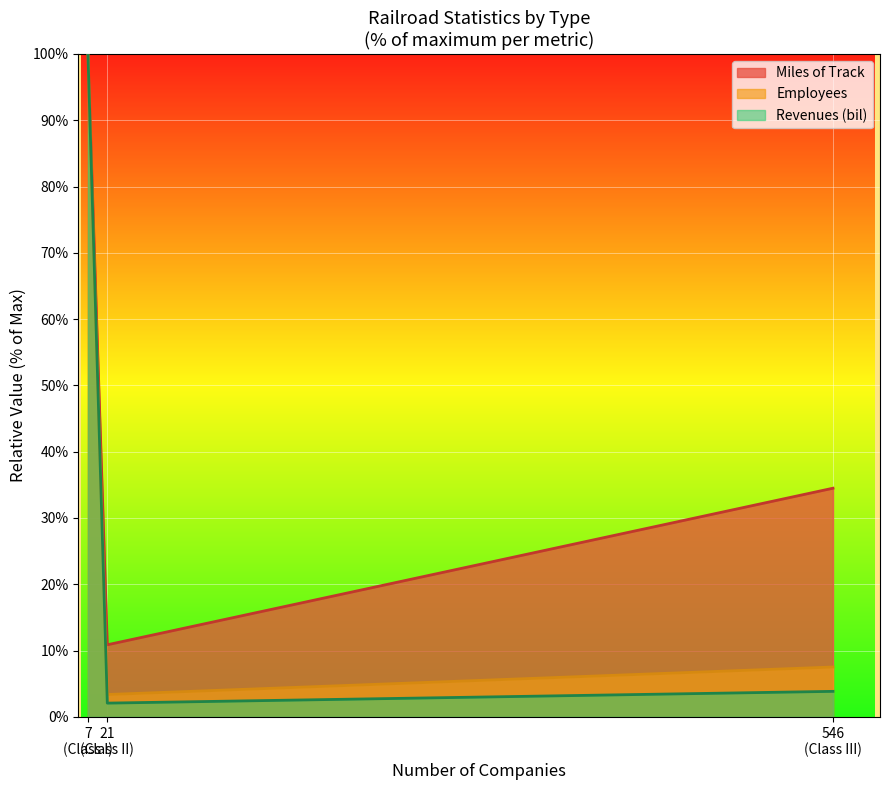

How many lines are shown in the chart?

3